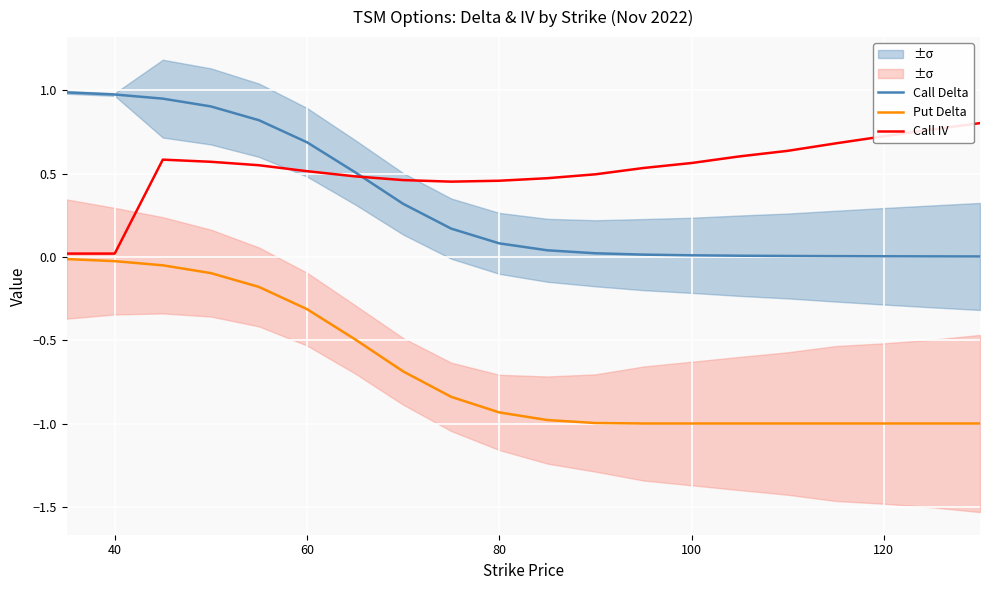

True or false: Call IV and Put Delta cross at least once.

False